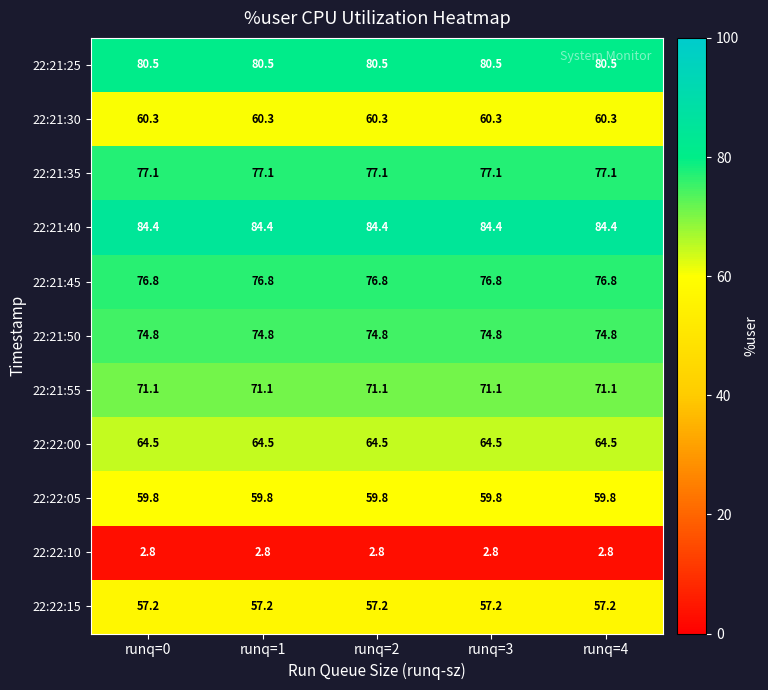

What is the spread (max minus min) of values at runq=3?

81.6